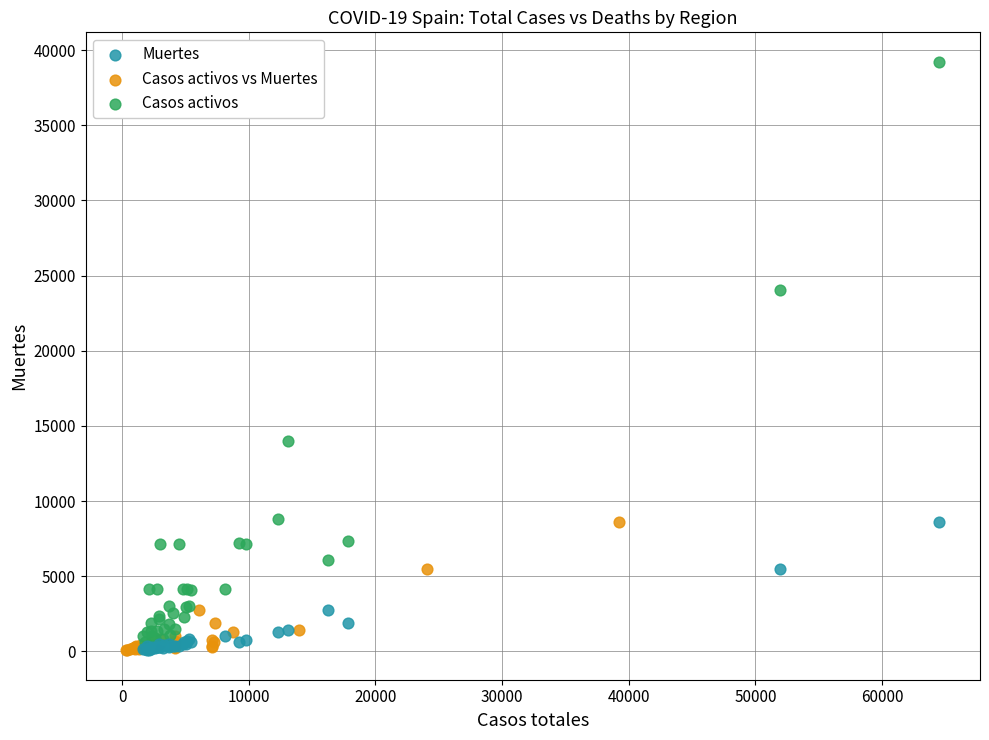

Which series reaches the maximum Y coordinate?

Casos activos